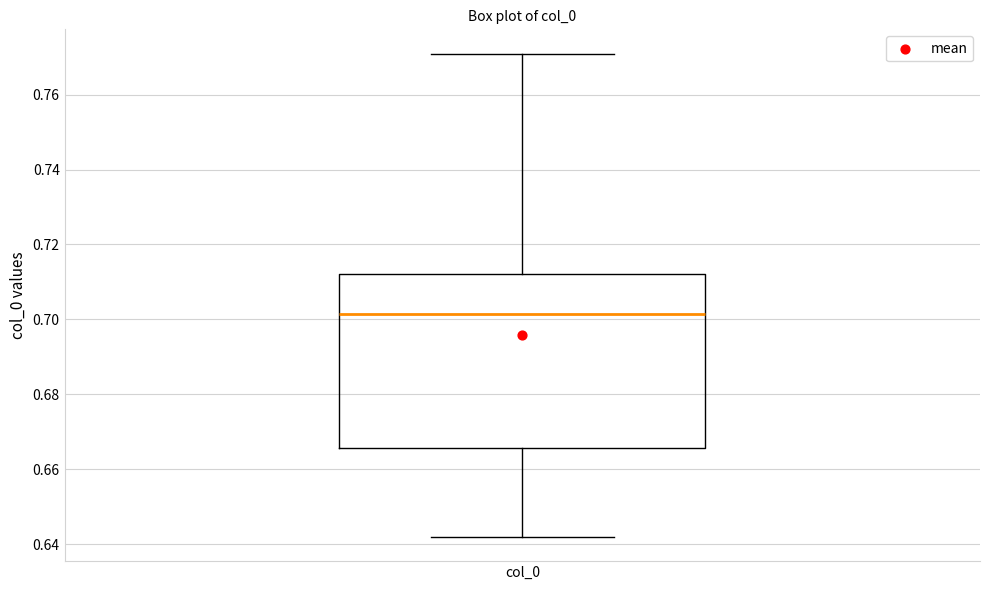

Transcribe this box plot: give where the median line is, the range the box spans, and where the two whiskers end, as read against the y-axis. The values are not printed on the chart, so give them approximately, as read against the axis.

median 0.702, box 0.666 to 0.712, whiskers 0.642 to 0.770